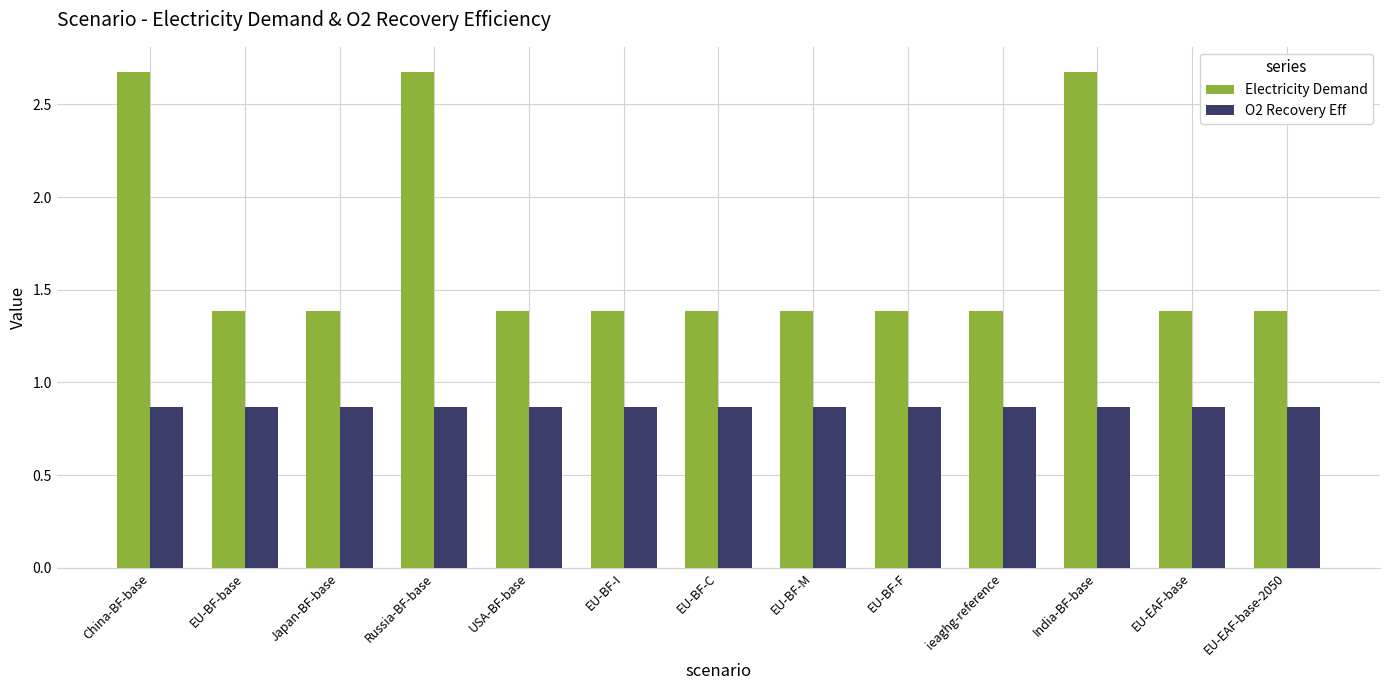

What is the average value of the Electricity Demand series?

1.7